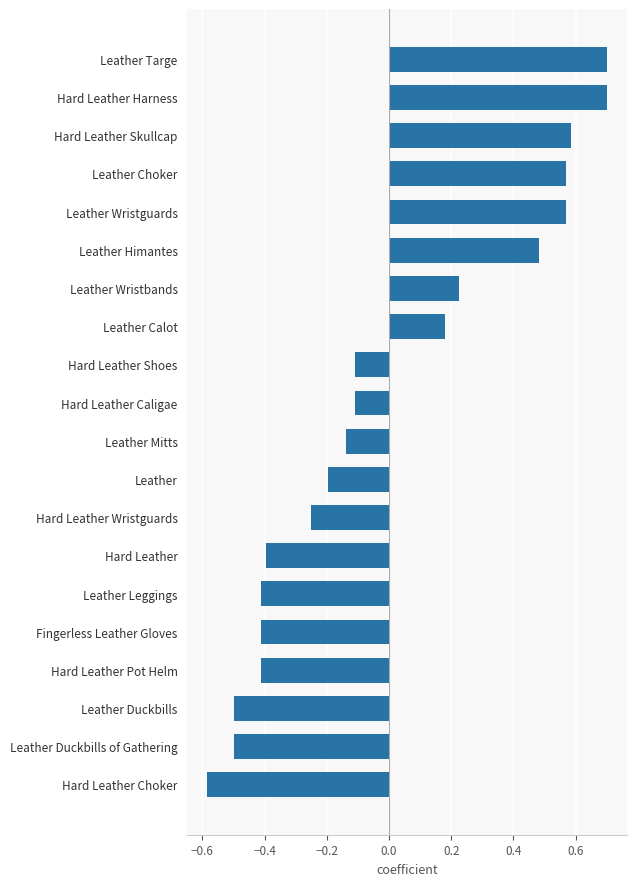

What is the label of the 18th bar from the bottom?

Hard Leather Skullcap